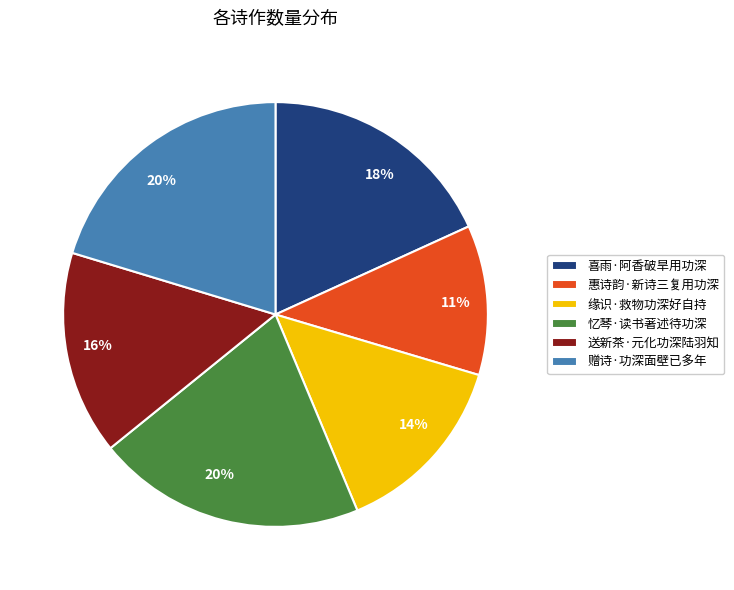

Is the sum of 忆琴·读书著述待功深 and 缘识·救物功深好自持 greater than half?

No